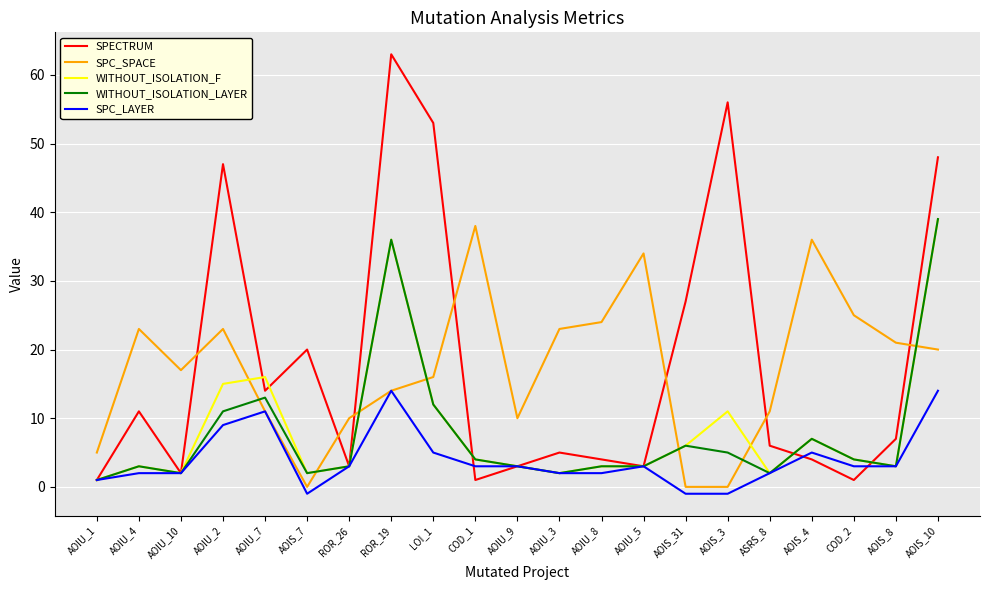

What position from the right is ROR_19?

14